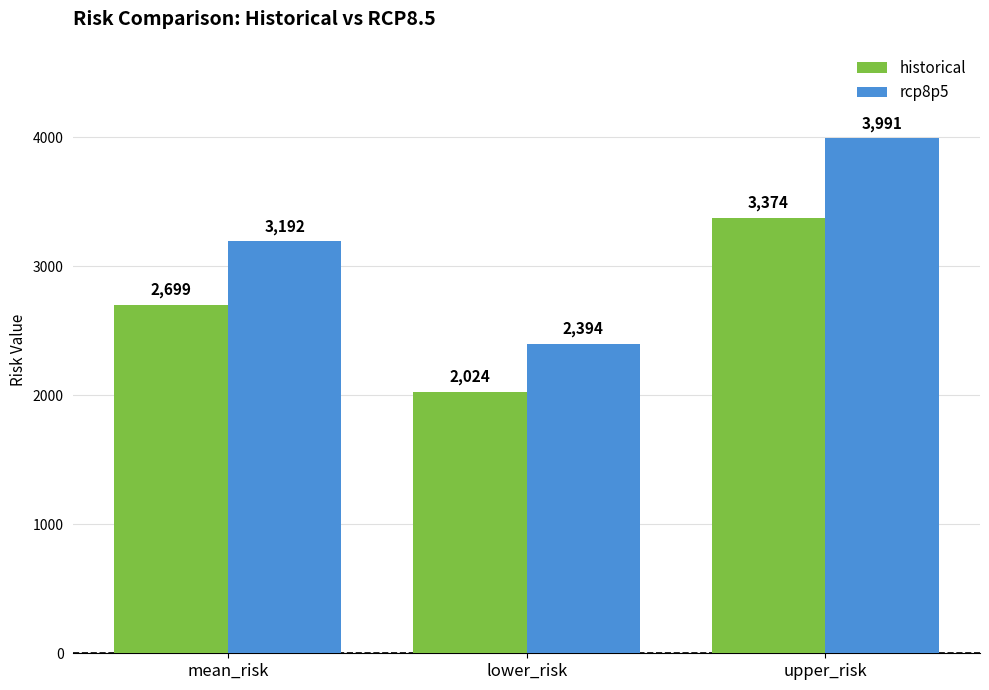

What is the difference between the historical values at upper_risk and mean_risk?

674.8